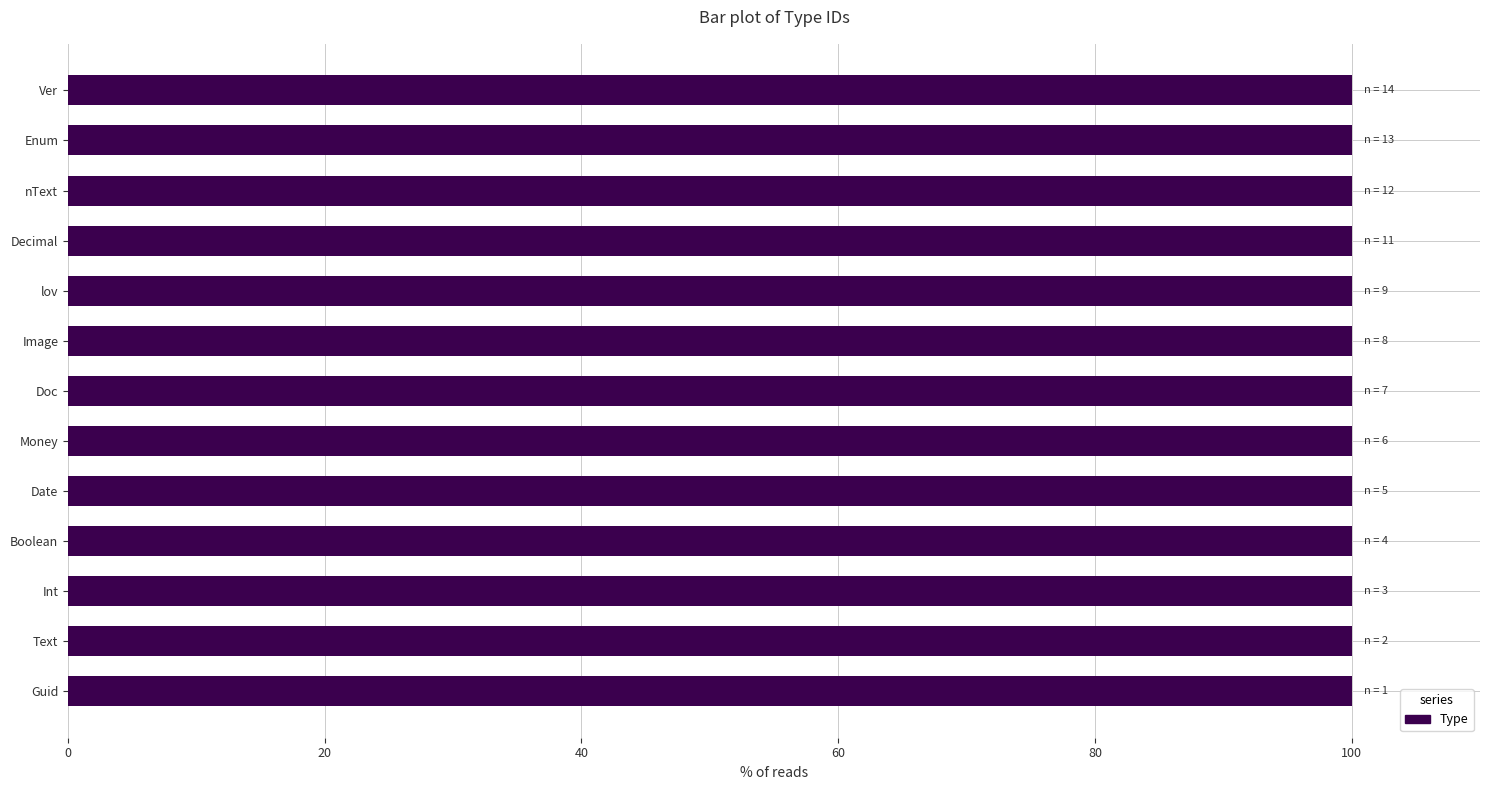

How many series are shown in this chart?

1